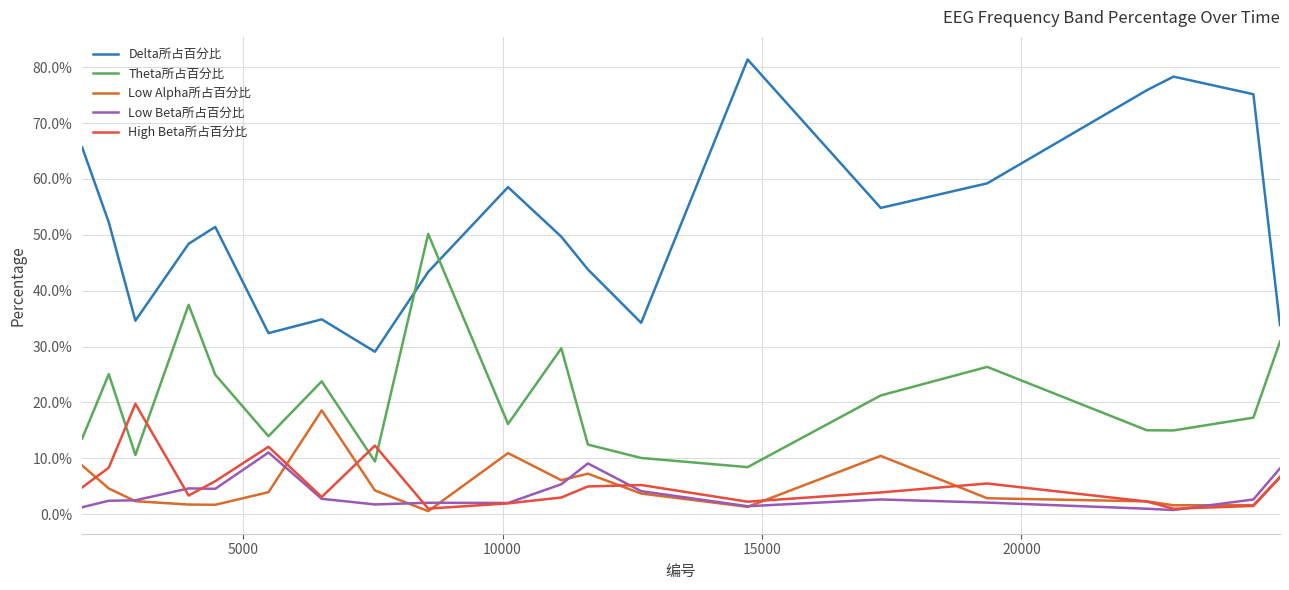

What is the difference between the maximum and minimum values in the Theta所占百分比 series?

0.4